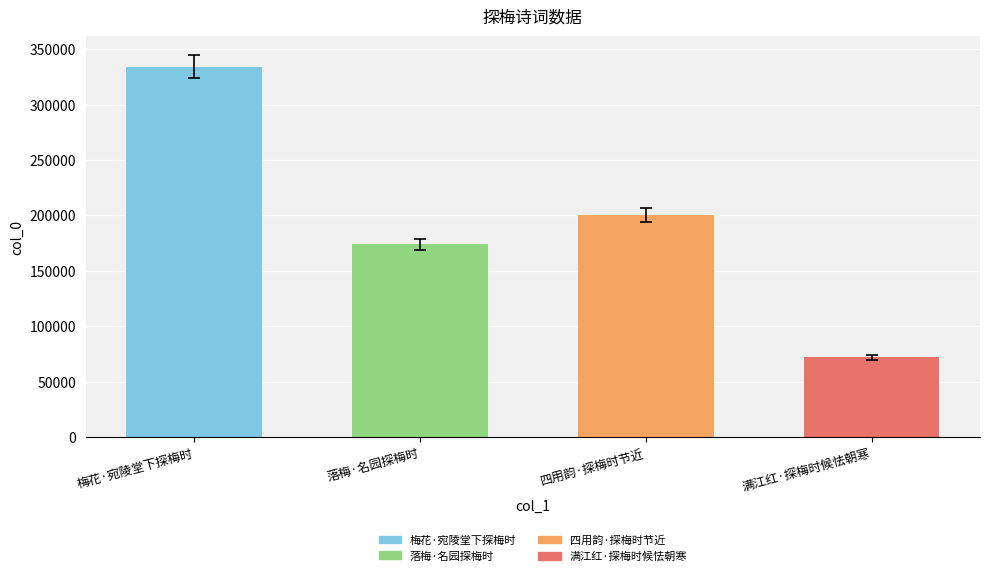

List the labels in order of value, largest first.

梅花·宛陵堂下探梅时, 四用韵·探梅时节近, 落梅·名园探梅时, 满江红·探梅时候怯朝寒